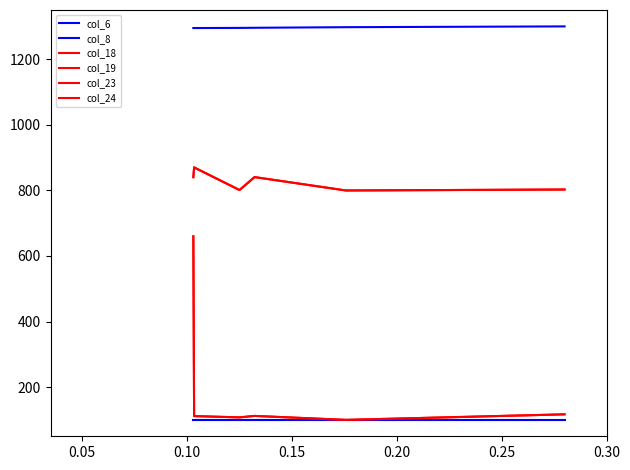

True or false: col_6 has more than 2 points higher than both neighbors.

False